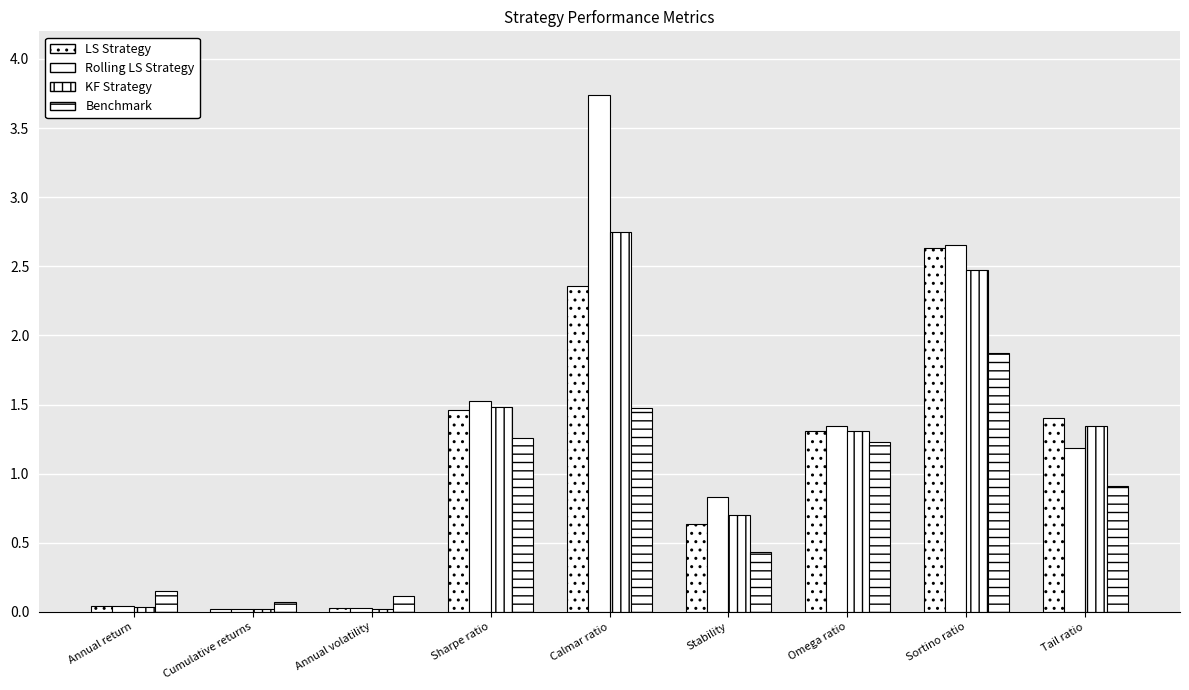

The value of Rolling LS Strategy at Omega ratio is 1.8. True or false?

False